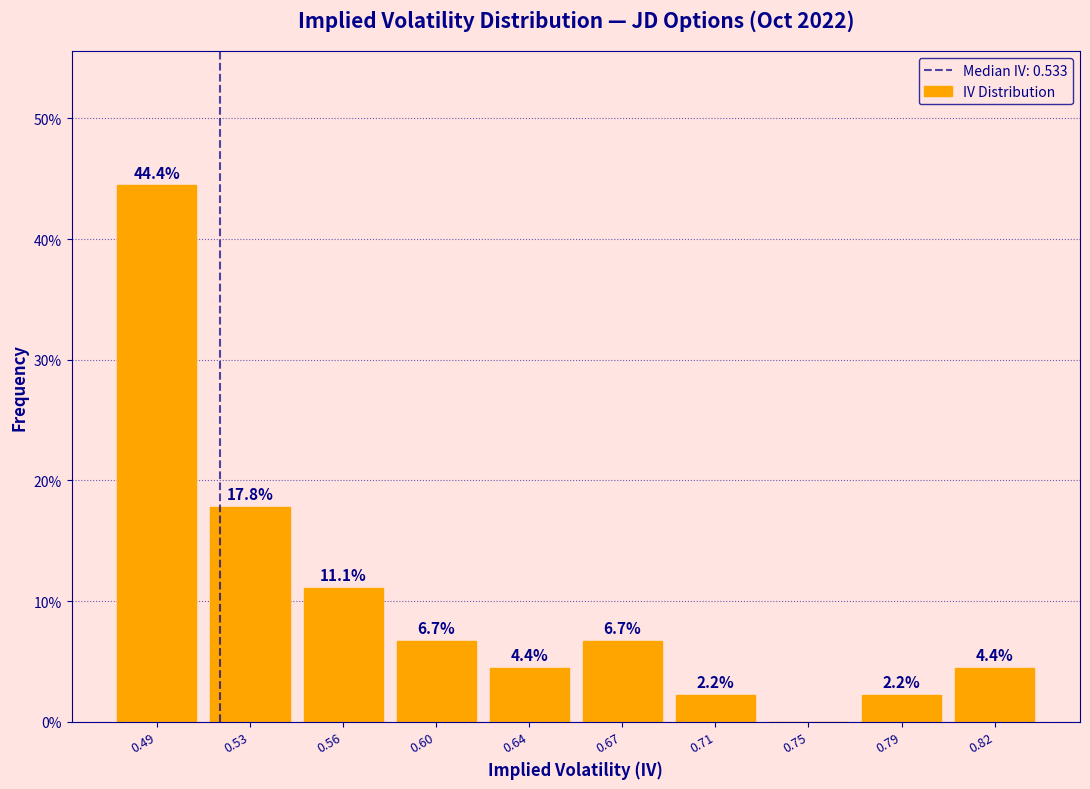

Reading right to left, what are all the values shown in this chart?

0.82=4.4	0.79=2.2	0.75=0.0	0.71=2.2	0.67=6.7	0.64=4.4	0.60=6.7	0.56=11.1	0.53=17.8	0.49=44.4